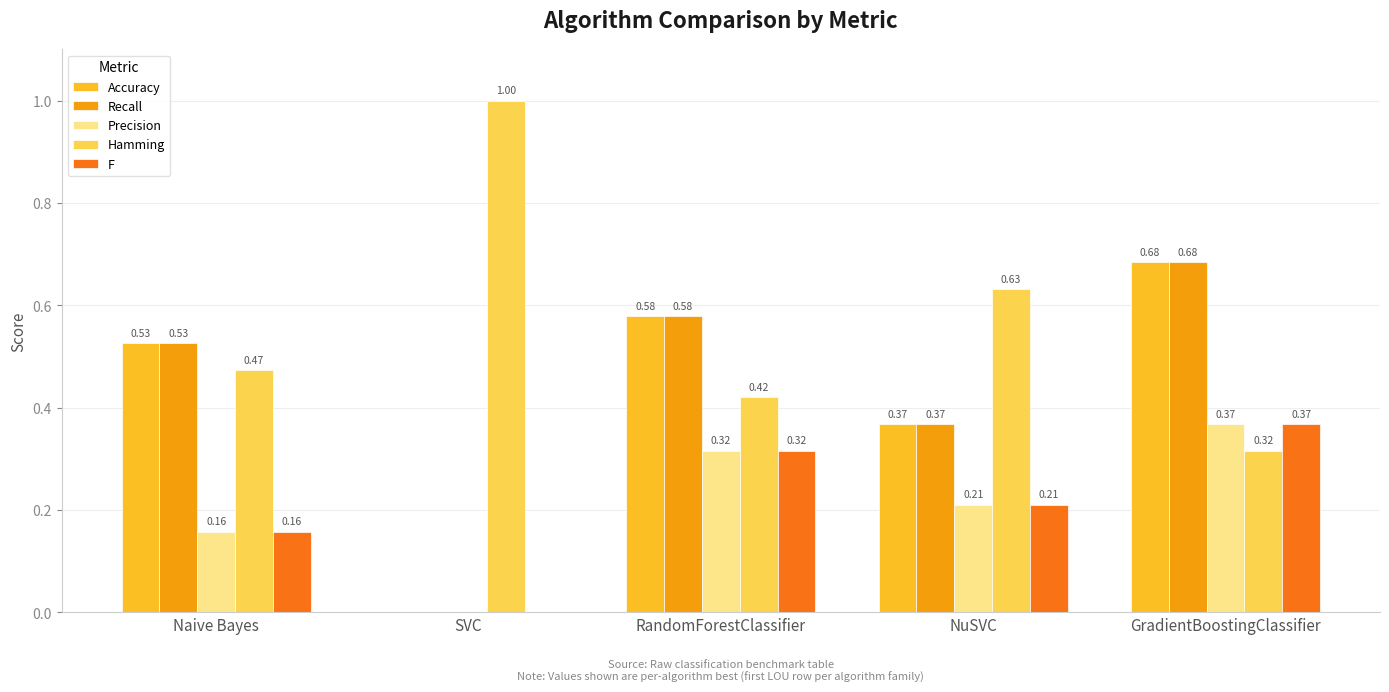

Which series has the largest total across all categories?

Hamming